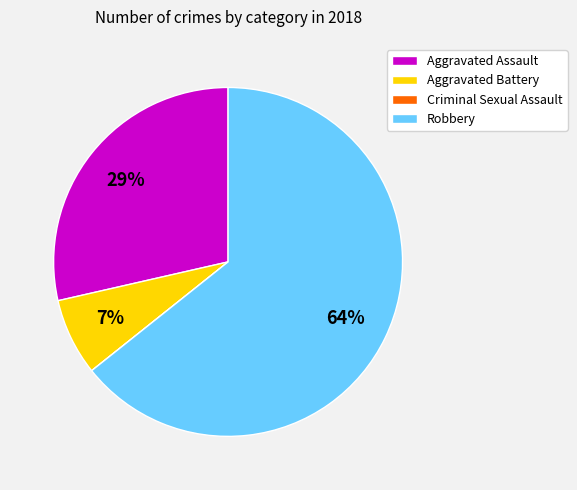

Combined, do Robbery and Aggravated Battery account for over 50%?

Yes